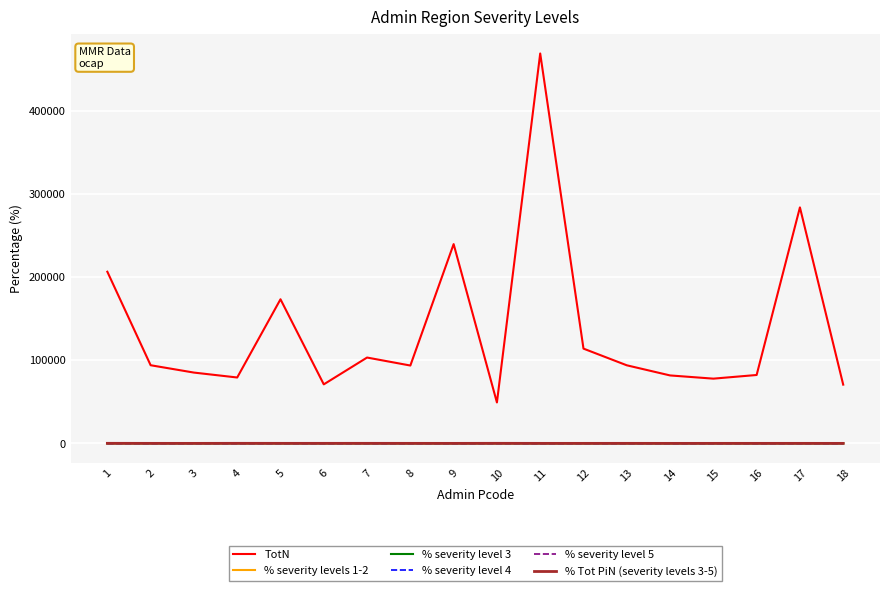

How many values in the % severity level 4 series are below 4?

9